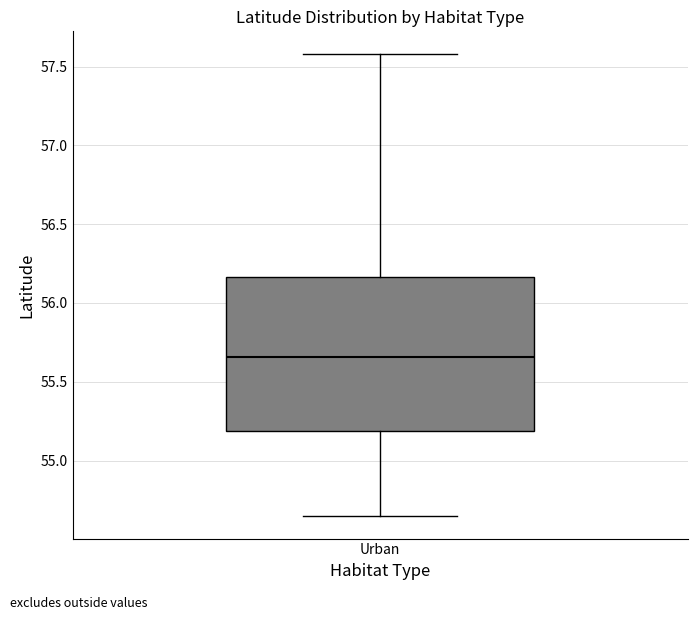

Transcribe this box plot: give where the median line is, the range the box spans, and where the two whiskers end, as read against the y-axis. The values are not printed on the chart, so give them approximately, as read against the axis.

median 55.65, box 55.20 to 56.15, whiskers 54.65 to 57.60